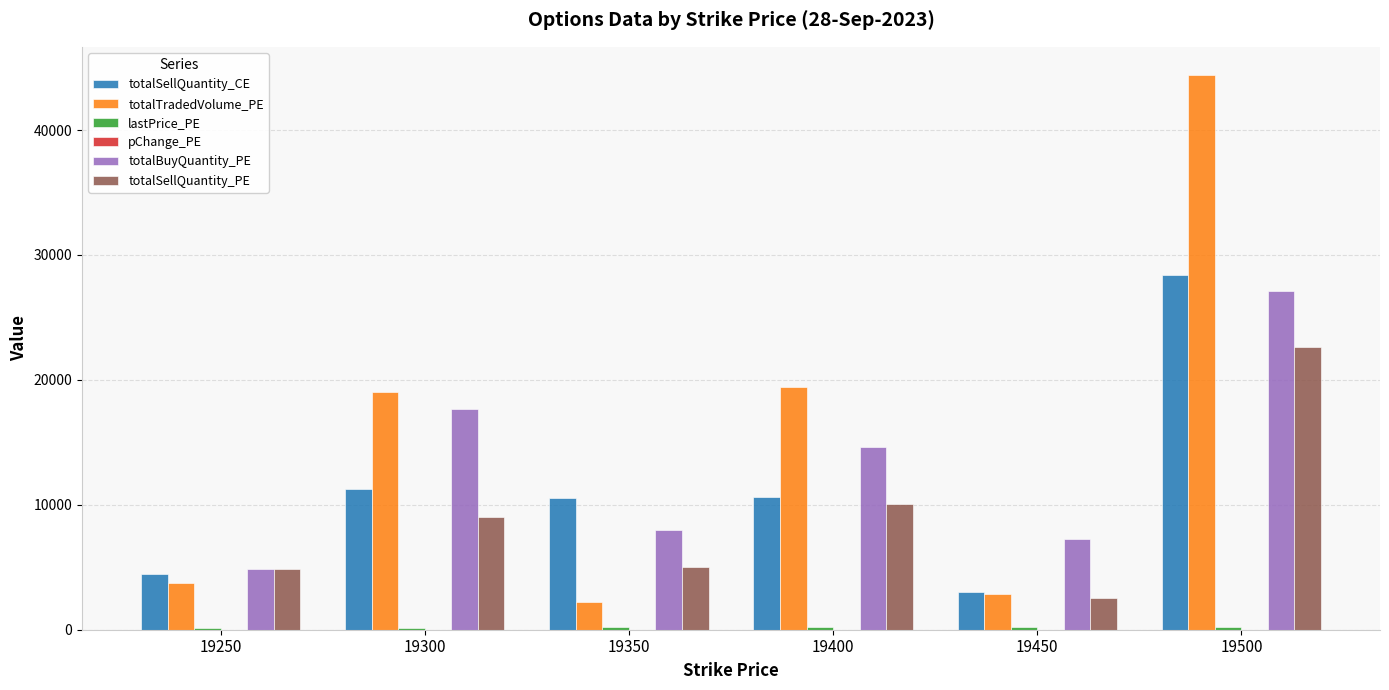

At which category is the sum across all series the highest?

19500